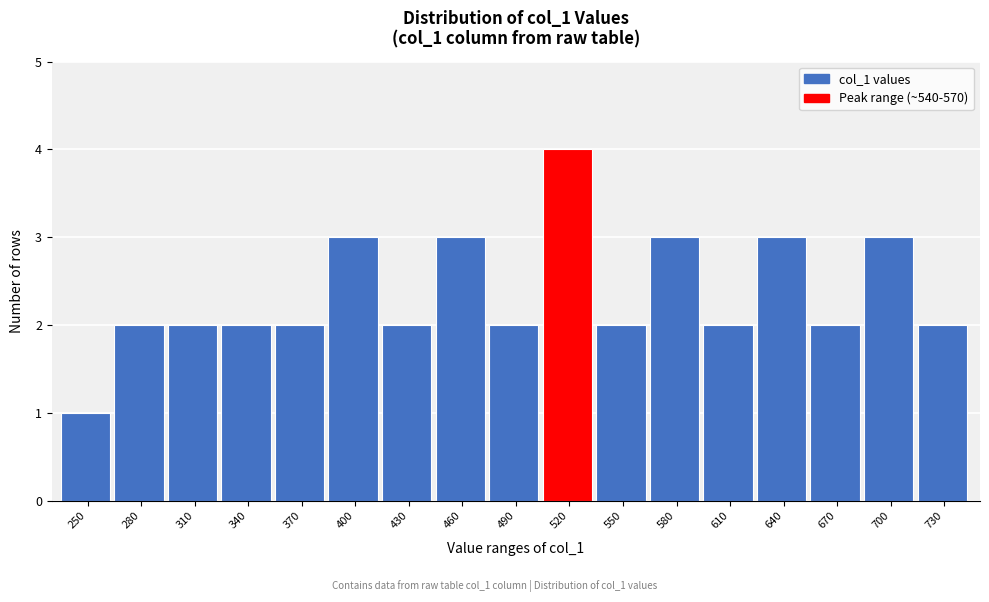

Reading right to left, what are all the values shown in this chart?

730=2	700=3	670=2	640=3	610=2	580=3	550=2	520=4	490=2	460=3	430=2	400=3	370=2	340=2	310=2	280=2	250=1